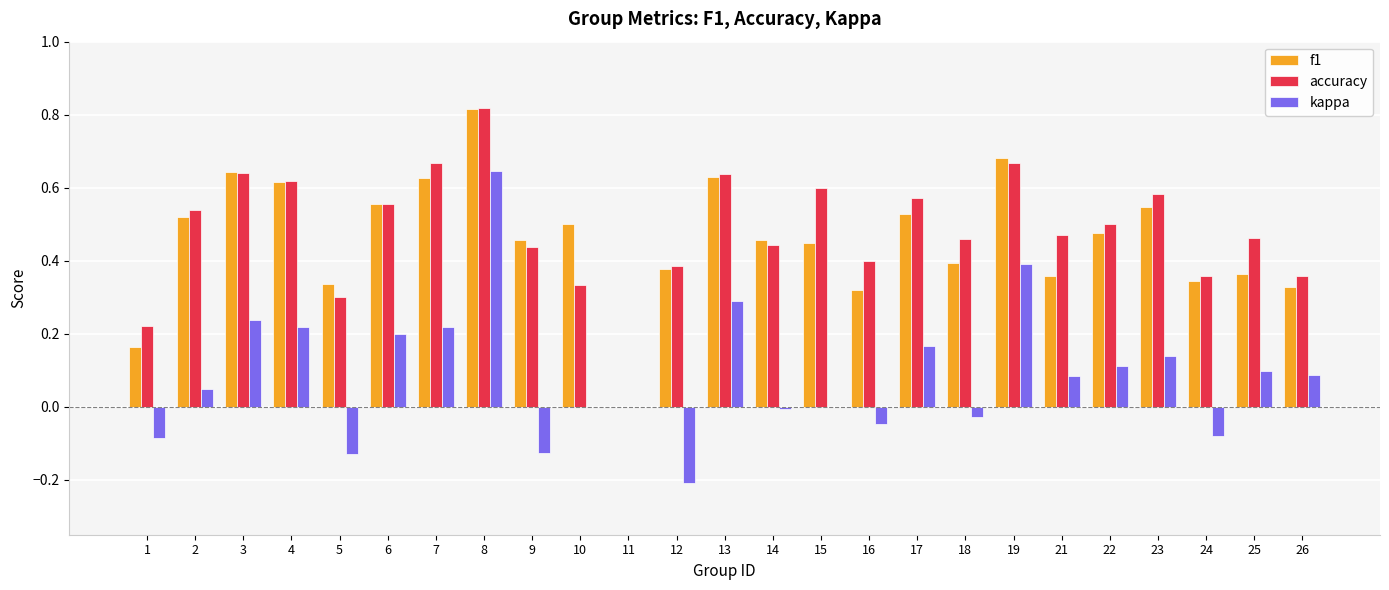

Between 6 and 10, which series saw the biggest shift?

accuracy